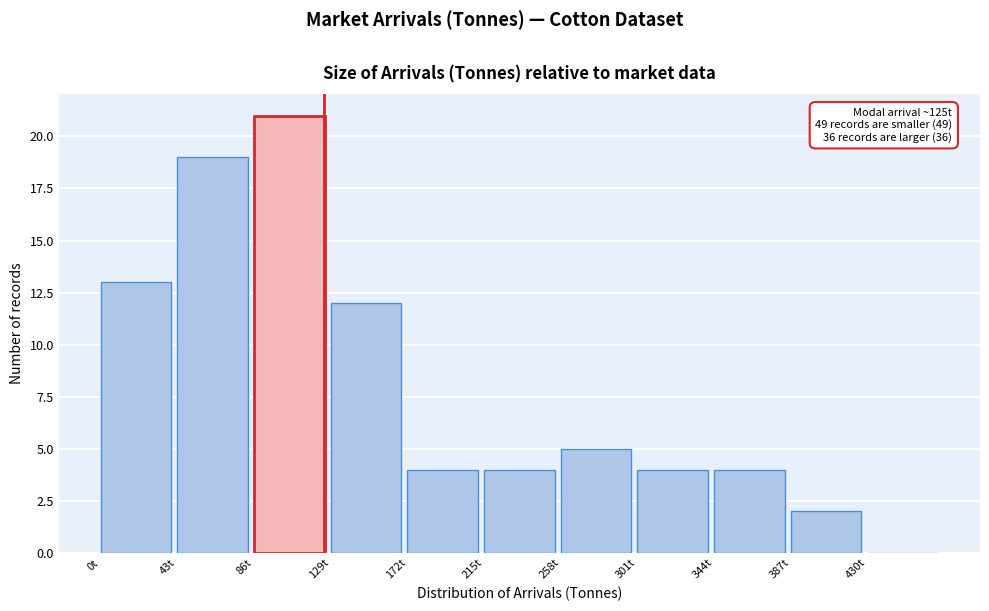

Which range on the x-axis has the tallest bar?

86 to 129